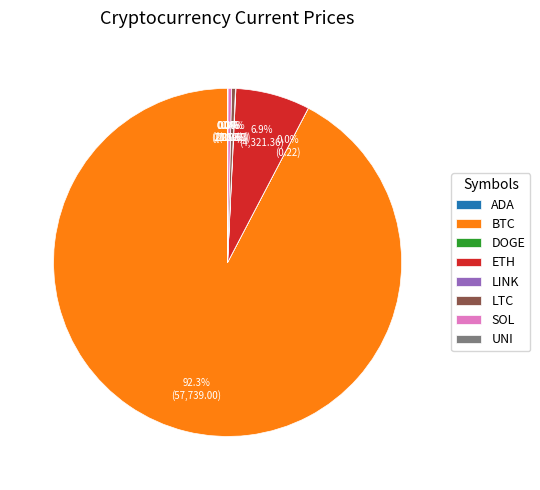

What is the largest slice in the pie chart?

BTC